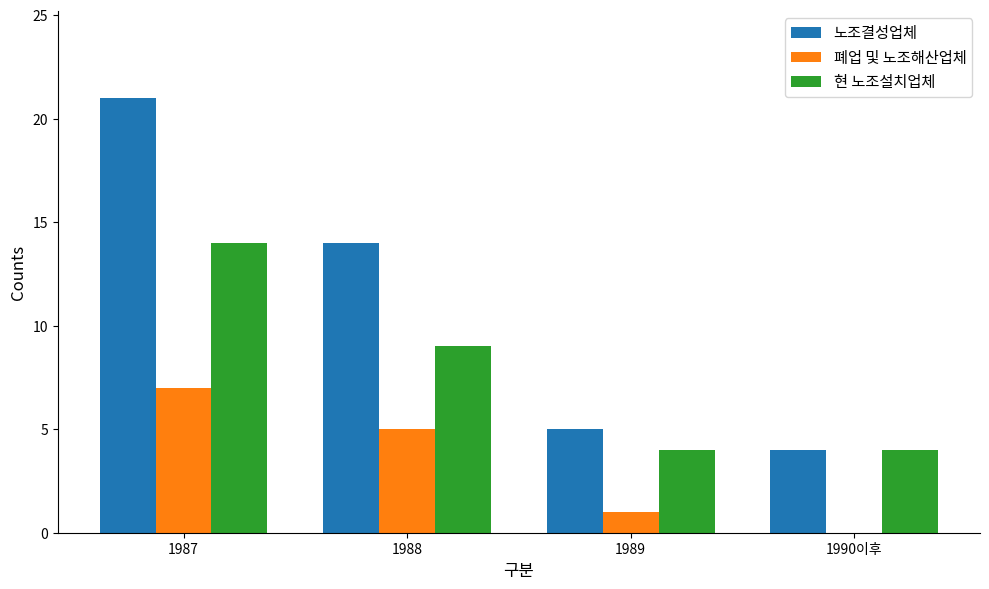

What is the greatest value displayed?

21